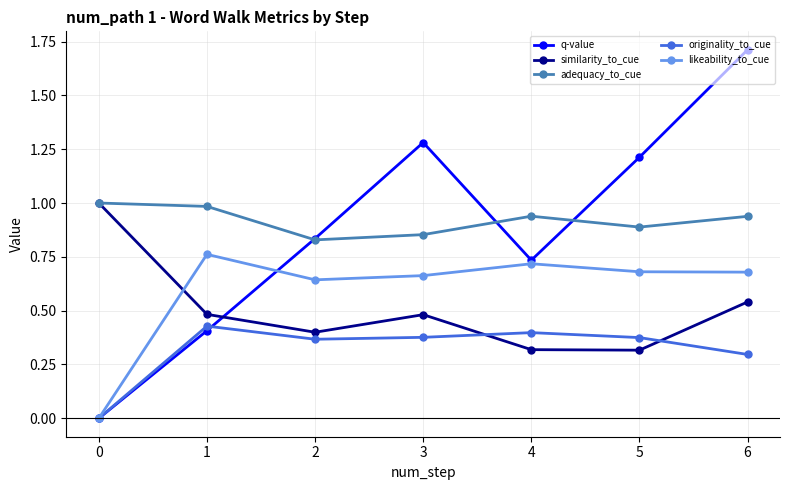

How many lines are shown in the chart?

5